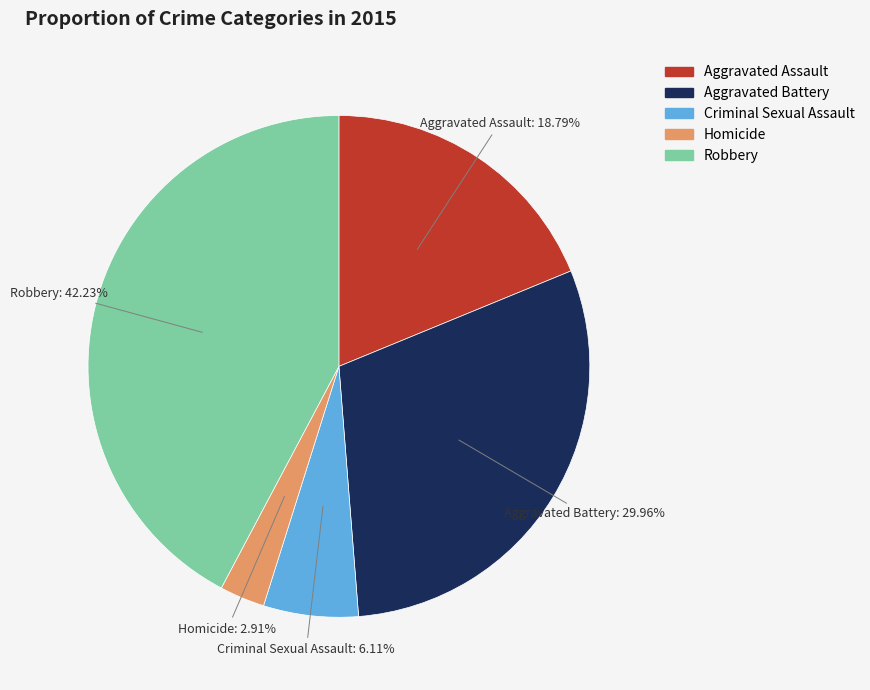

What is the largest slice in the pie chart?

Robbery